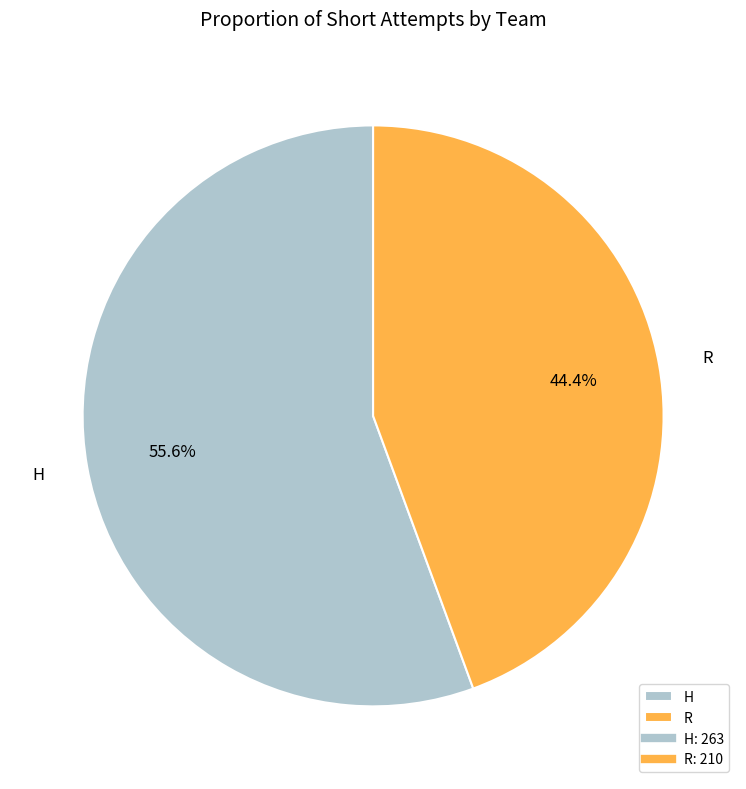

What is the smallest slice in the pie chart?

R